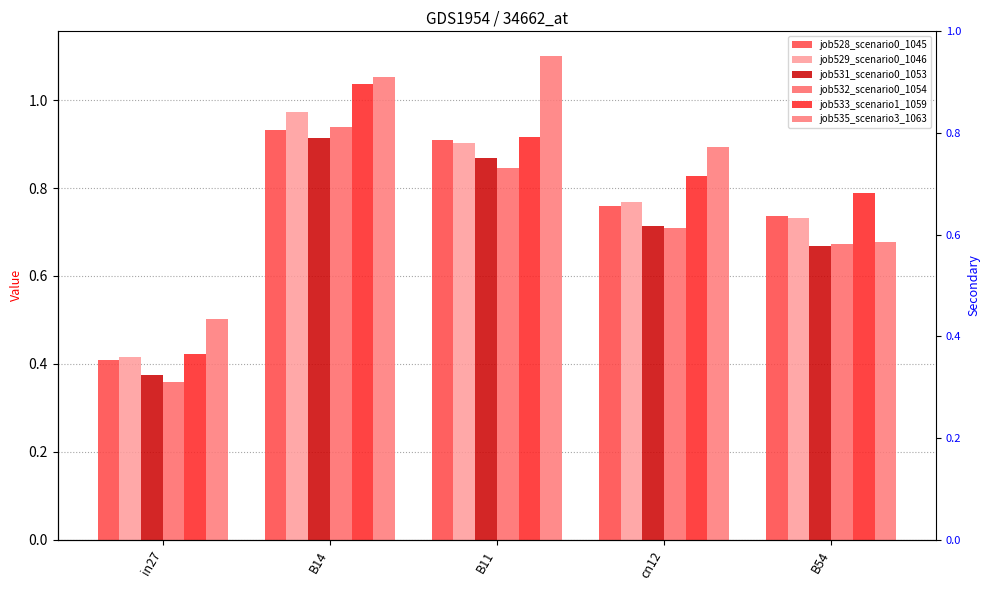

What is the sum of the job531_scenario0_1053 values at in27 and B54?

1.0